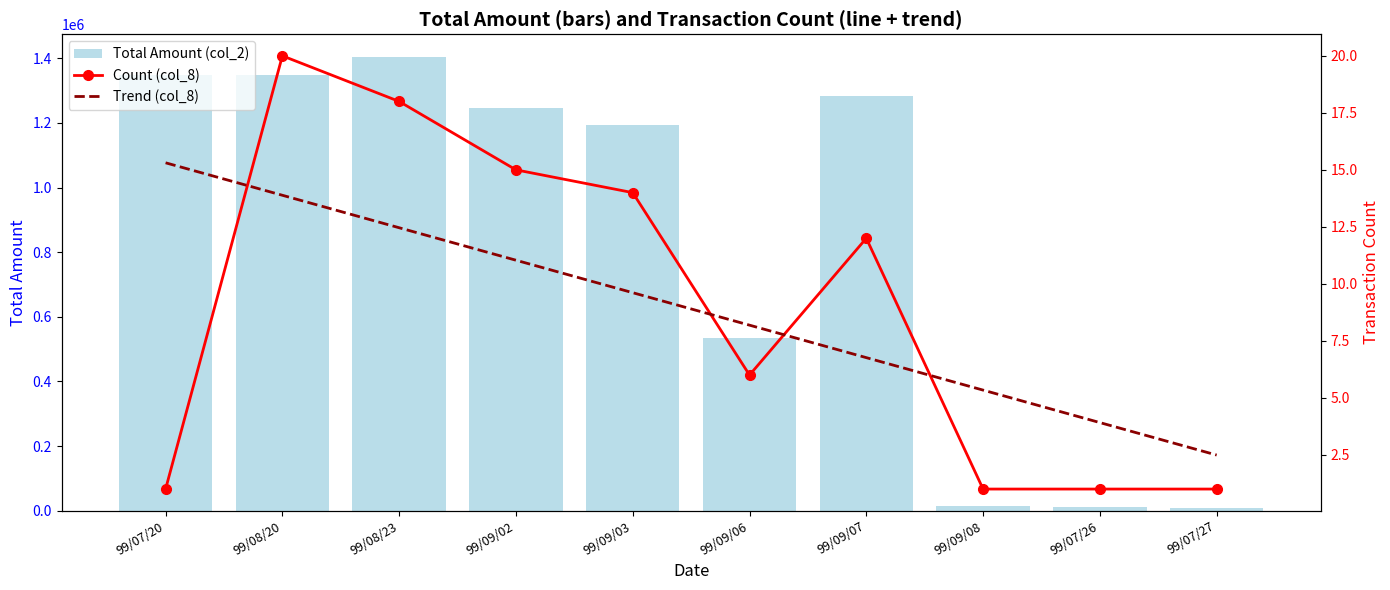

At how many categories does at least one series exceed 865623?

6